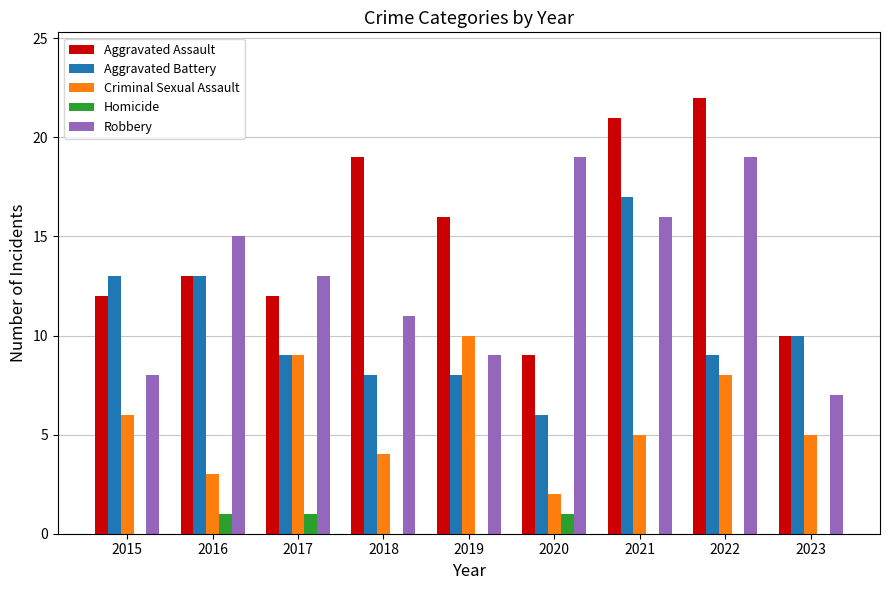

Does the chart contain stacked bars?

No